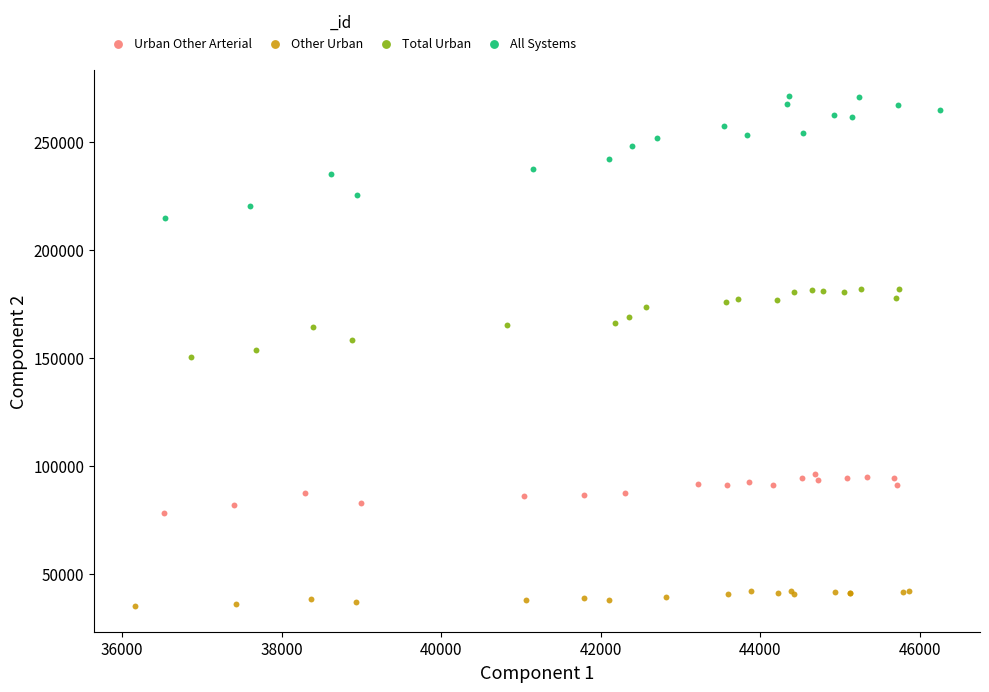

Which series has the widest spread of Y values?

All Systems